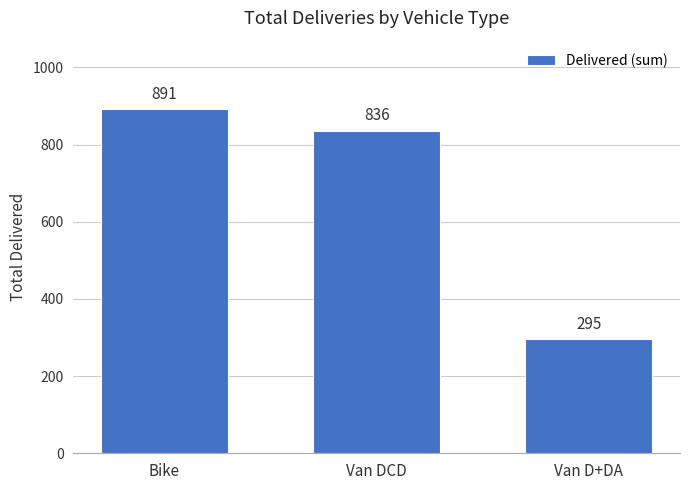

At which category does the chart reach its minimum across all series?

Van D+DA